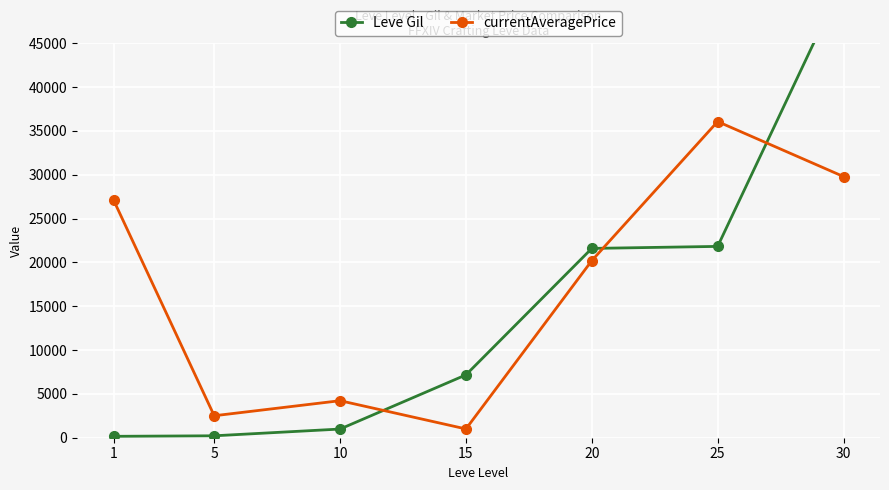

What is the value of the currentAveragePrice point at the 1st from the left?

27128.0